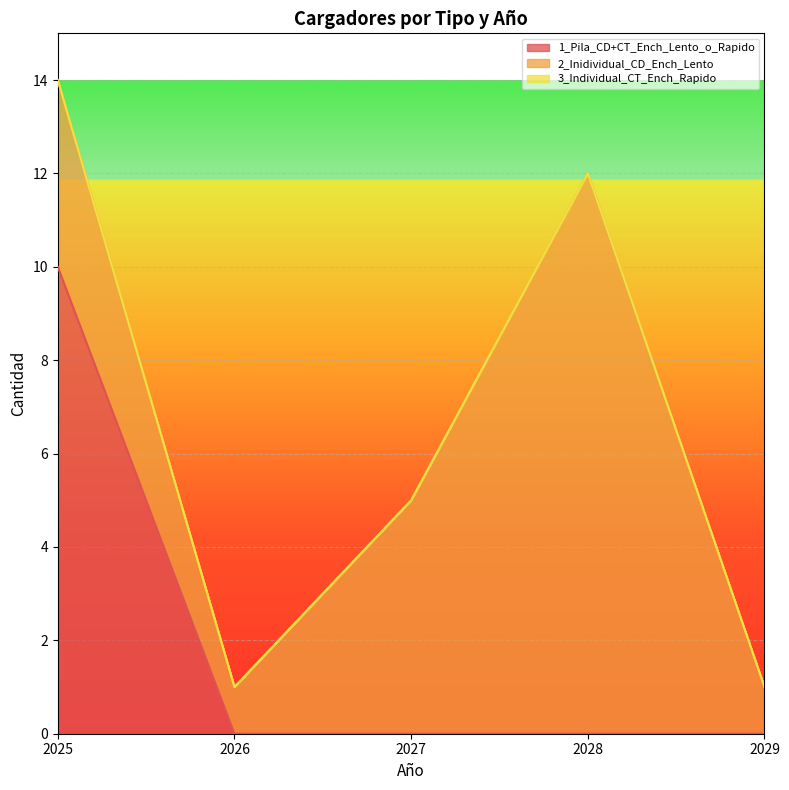

Reading left to right, list all the values displayed in this chart.

1_Pila_CD+CT_Ench_Lento_o_Rapido: 2025=10	2026=0	2027=0	2028=0	2029=0
2_Inidividual_CD_Ench_Lento: 2025=4	2026=1	2027=5	2028=12	2029=1
3_Individual_CT_Ench_Rapido: 2025=0	2026=0	2027=0	2028=0	2029=0